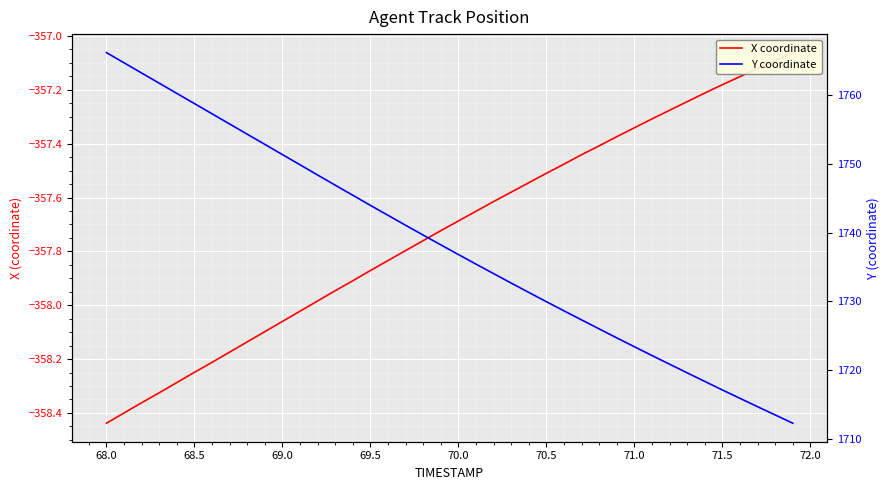

Count the number of data series in this chart.

2